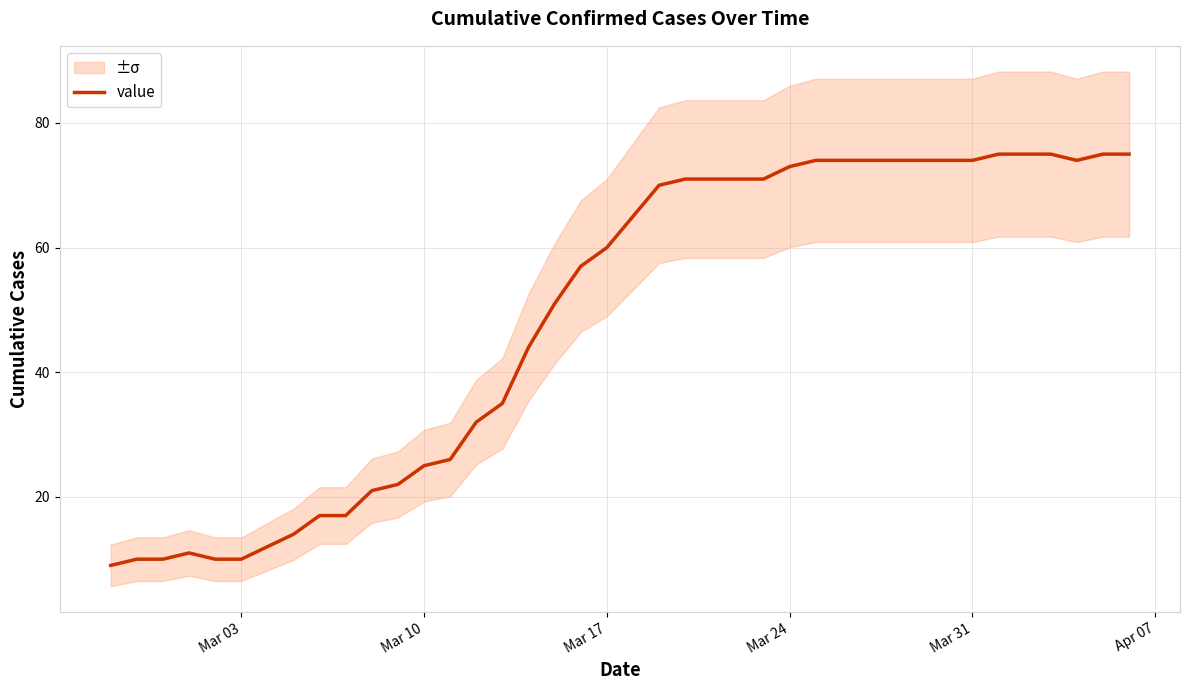

How many values exceed 65?

19